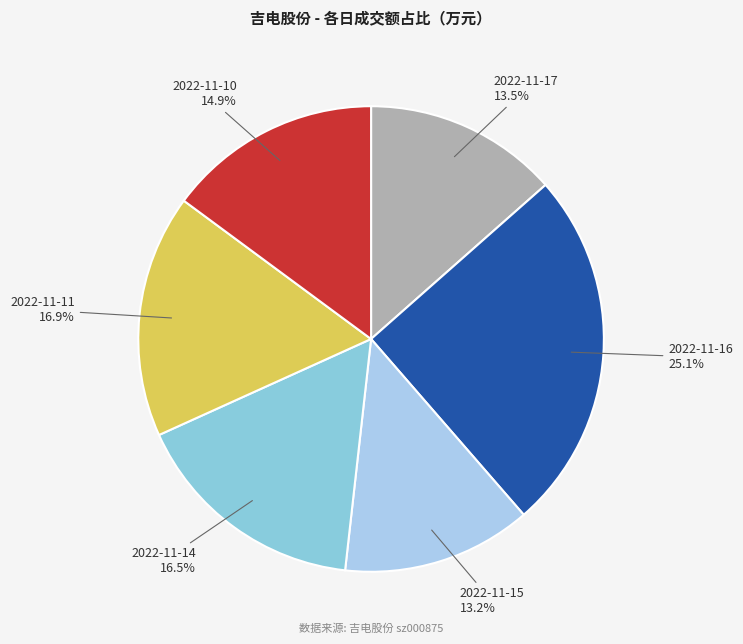

How much of the chart is everything except 2022-11-14?

83.5%